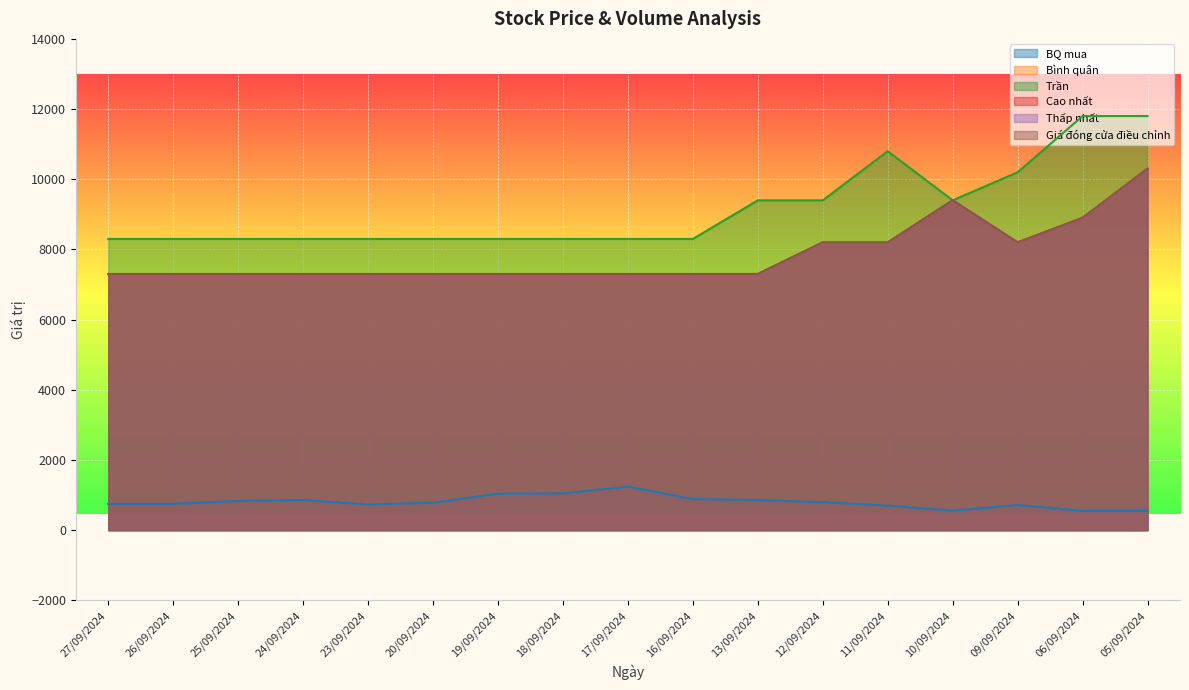

Reading left to right, extract all data points from this chart.

BQ mua: 27/09/2024=750	26/09/2024=750	25/09/2024=833	24/09/2024=860	23/09/2024=733	20/09/2024=783	19/09/2024=1040	18/09/2024=1050	17/09/2024=1240	16/09/2024=886	13/09/2024=860	12/09/2024=800	11/09/2024=700	10/09/2024=556	09/09/2024=717	06/09/2024=550	05/09/2024=550
Bình quân: 27/09/2024=7300	26/09/2024=7300	25/09/2024=7300	24/09/2024=7300	23/09/2024=7300	20/09/2024=7300	19/09/2024=7300	18/09/2024=7300	17/09/2024=7300	16/09/2024=7300	13/09/2024=7300	12/09/2024=8200	11/09/2024=8200	10/09/2024=9400	09/09/2024=8200	06/09/2024=8900	05/09/2024=10300
Trần: 27/09/2024=8300	26/09/2024=8300	25/09/2024=8300	24/09/2024=8300	23/09/2024=8300	20/09/2024=8300	19/09/2024=8300	18/09/2024=8300	17/09/2024=8300	16/09/2024=8300	13/09/2024=9400	12/09/2024=9400	11/09/2024=10800	10/09/2024=9400	09/09/2024=10200	06/09/2024=11800	05/09/2024=11800
Cao nhất: 27/09/2024=7300	26/09/2024=7300	25/09/2024=7300	24/09/2024=7300	23/09/2024=7300	20/09/2024=7300	19/09/2024=7300	18/09/2024=7300	17/09/2024=7300	16/09/2024=7300	13/09/2024=7300	12/09/2024=8200	11/09/2024=8200	10/09/2024=9400	09/09/2024=8200	06/09/2024=8900	05/09/2024=10300
Thấp nhất: 27/09/2024=7300	26/09/2024=7300	25/09/2024=7300	24/09/2024=7300	23/09/2024=7300	20/09/2024=7300	19/09/2024=7300	18/09/2024=7300	17/09/2024=7300	16/09/2024=7300	13/09/2024=7300	12/09/2024=8200	11/09/2024=8200	10/09/2024=9400	09/09/2024=8200	06/09/2024=8900	05/09/2024=10300
Giá đóng cửa điều chỉnh: 27/09/2024=7300	26/09/2024=7300	25/09/2024=7300	24/09/2024=7300	23/09/2024=7300	20/09/2024=7300	19/09/2024=7300	18/09/2024=7300	17/09/2024=7300	16/09/2024=7300	13/09/2024=7300	12/09/2024=8200	11/09/2024=8200	10/09/2024=9400	09/09/2024=8200	06/09/2024=8900	05/09/2024=10300